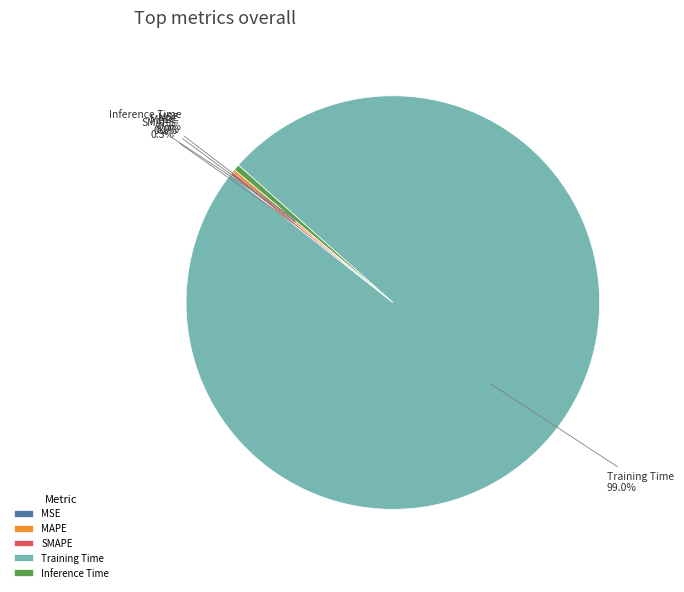

Which category has the biggest portion of the pie?

Training Time